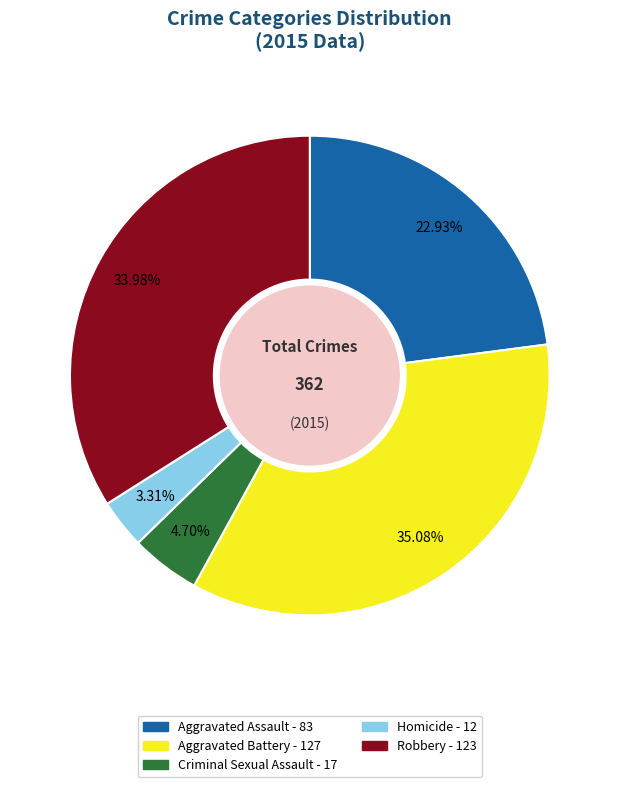

Is there any slice that represents more than half of the pie?

No